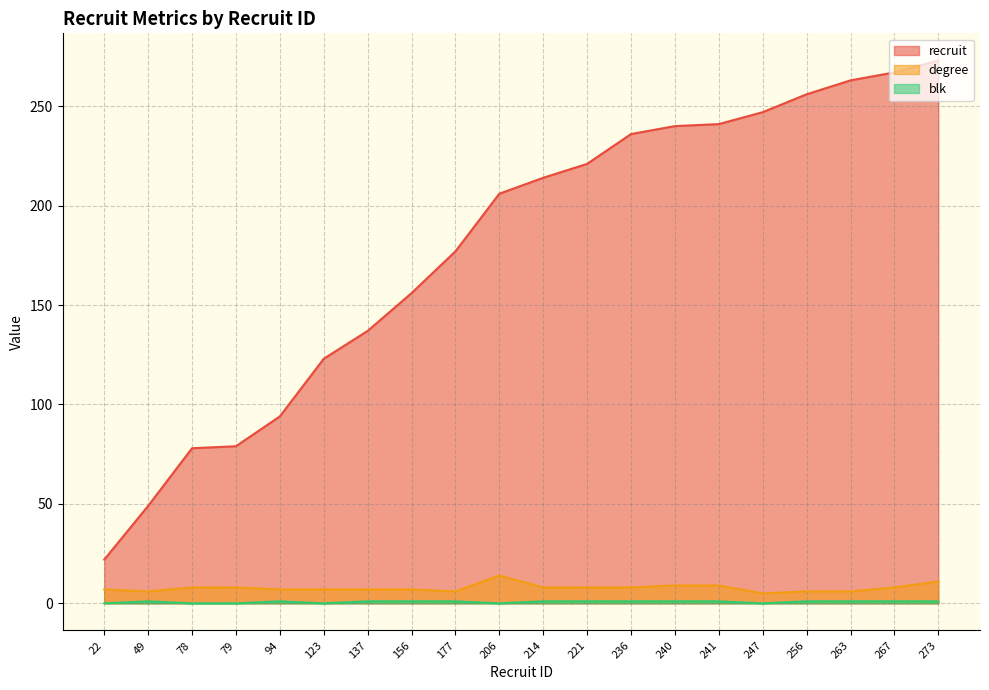

What is the sum of the degree values at 241 and 206?

23